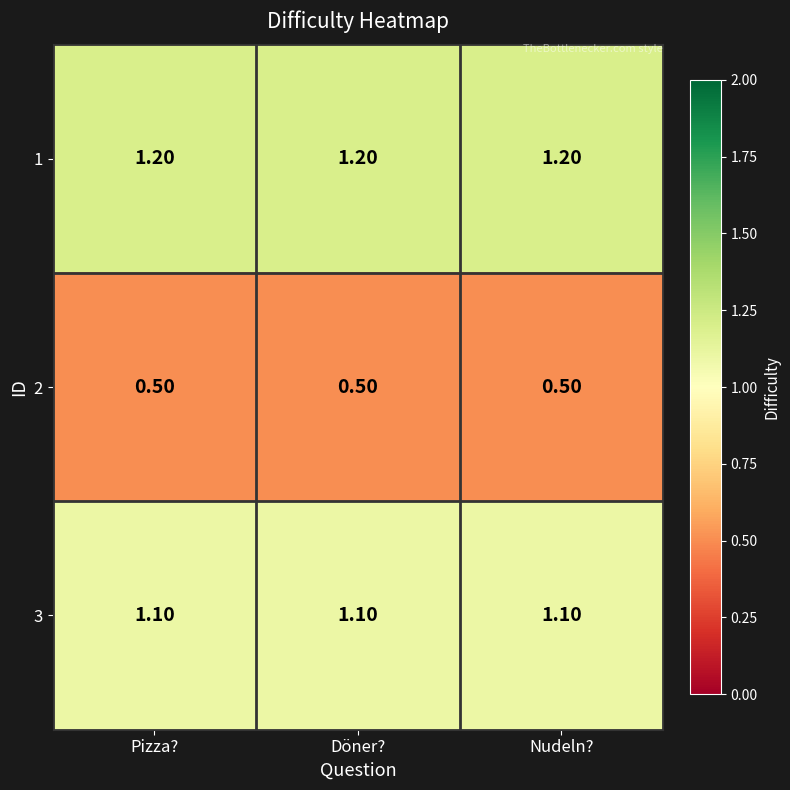

At Pizza?, list the series in order from largest to smallest.

1, 3, 2